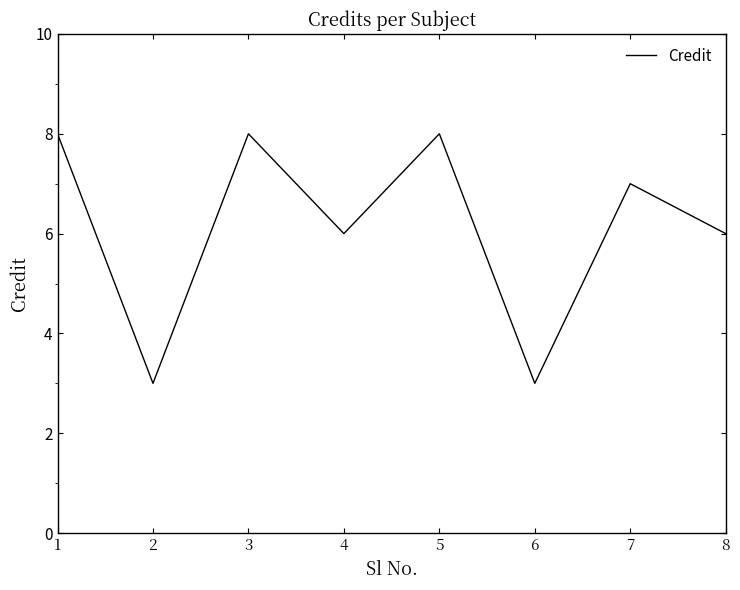

The value at 4 is 6. True or false?

True